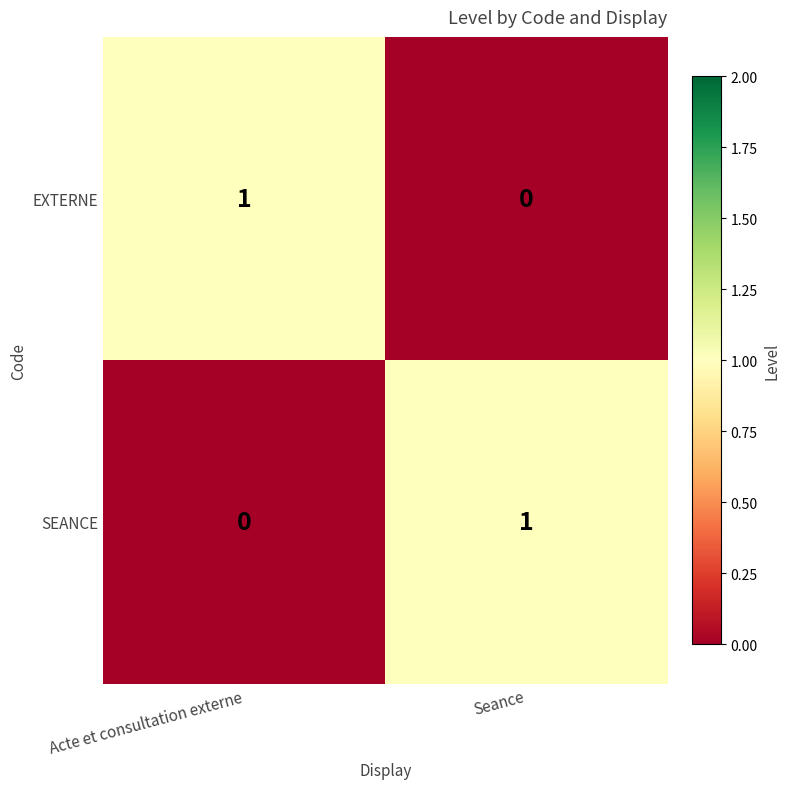

Is it true that SEANCE equals 1 at Seance?

True